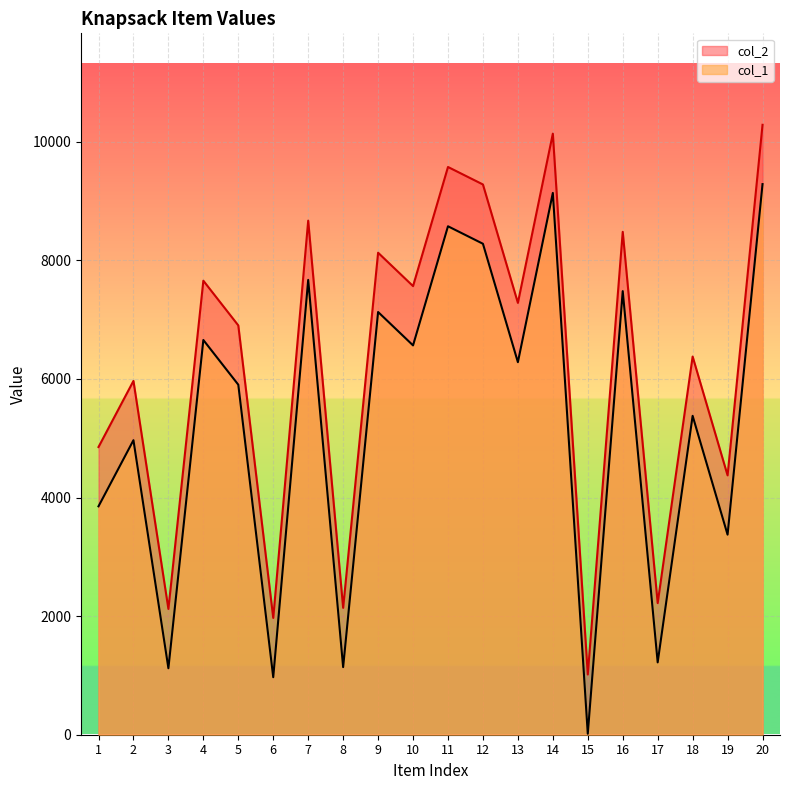

List the labels in order of col_1 value, largest first.

20, 14, 11, 12, 7, 16, 9, 4, 10, 13, 5, 18, 2, 1, 19, 17, 8, 3, 6, 15